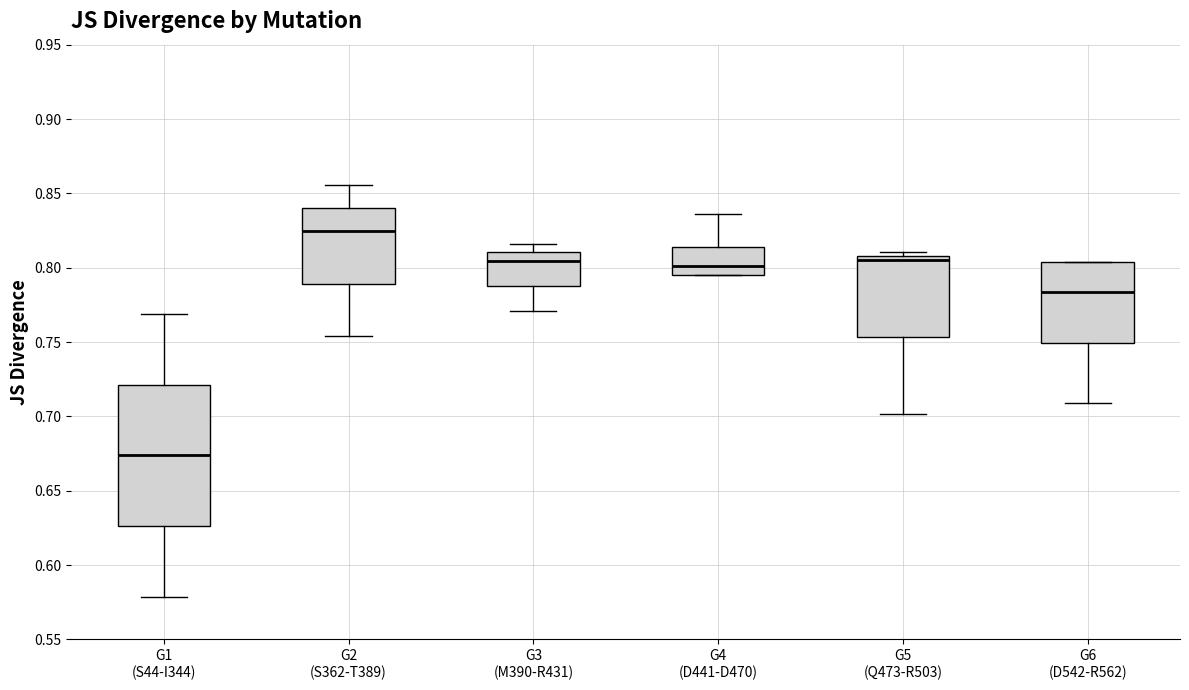

Which box has the lowest median line?

G1 (S44-I344)